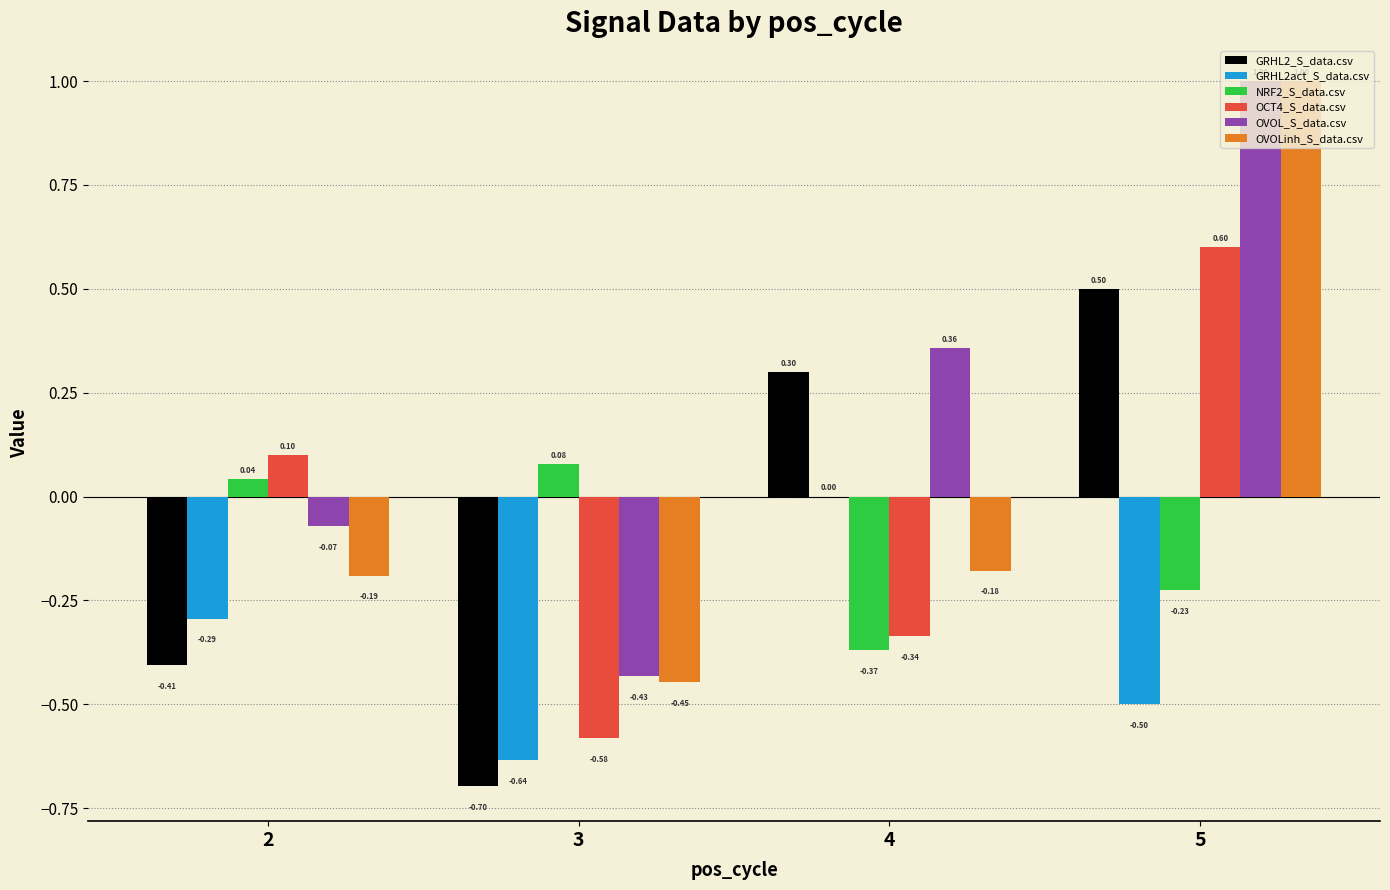

What are all the series names shown in the legend?

GRHL2_S_data.csv, GRHL2act_S_data.csv, NRF2_S_data.csv, OCT4_S_data.csv, OVOL_S_data.csv, OVOLinh_S_data.csv